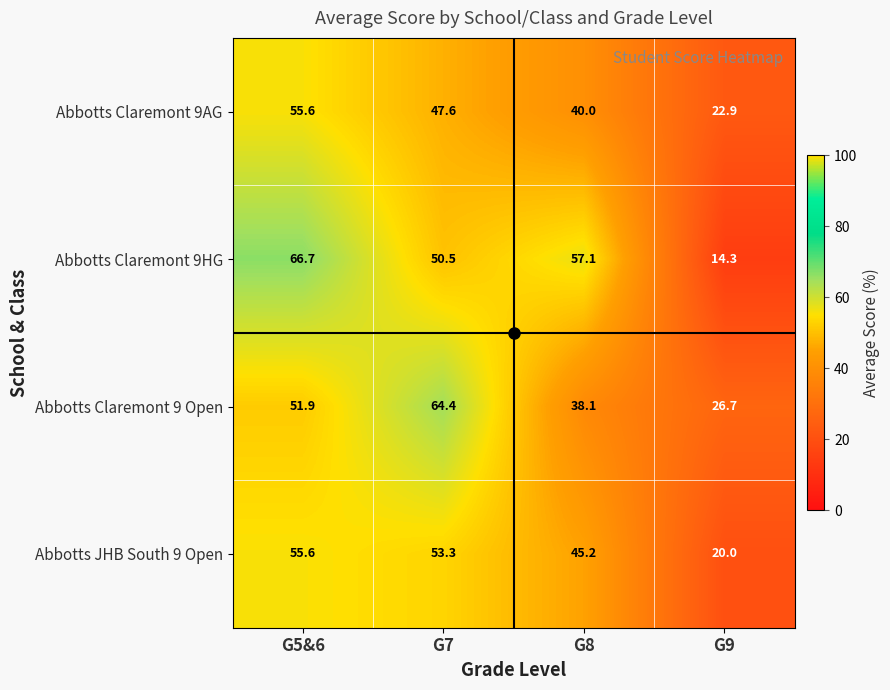

True or false: Abbotts Claremont 9HG has a value of 88.7 at G8.

False